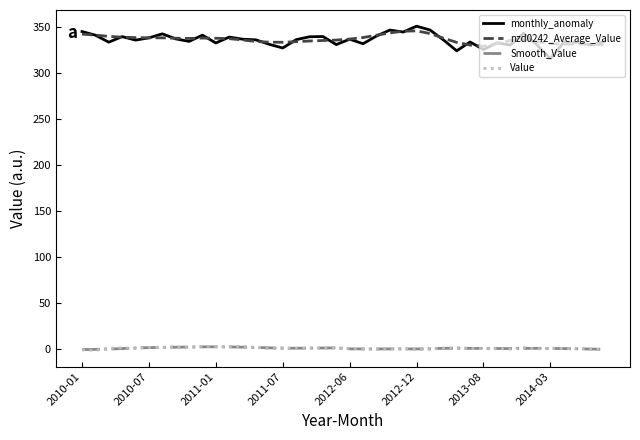

What is the minimum value for monthly_anomaly?

315.3